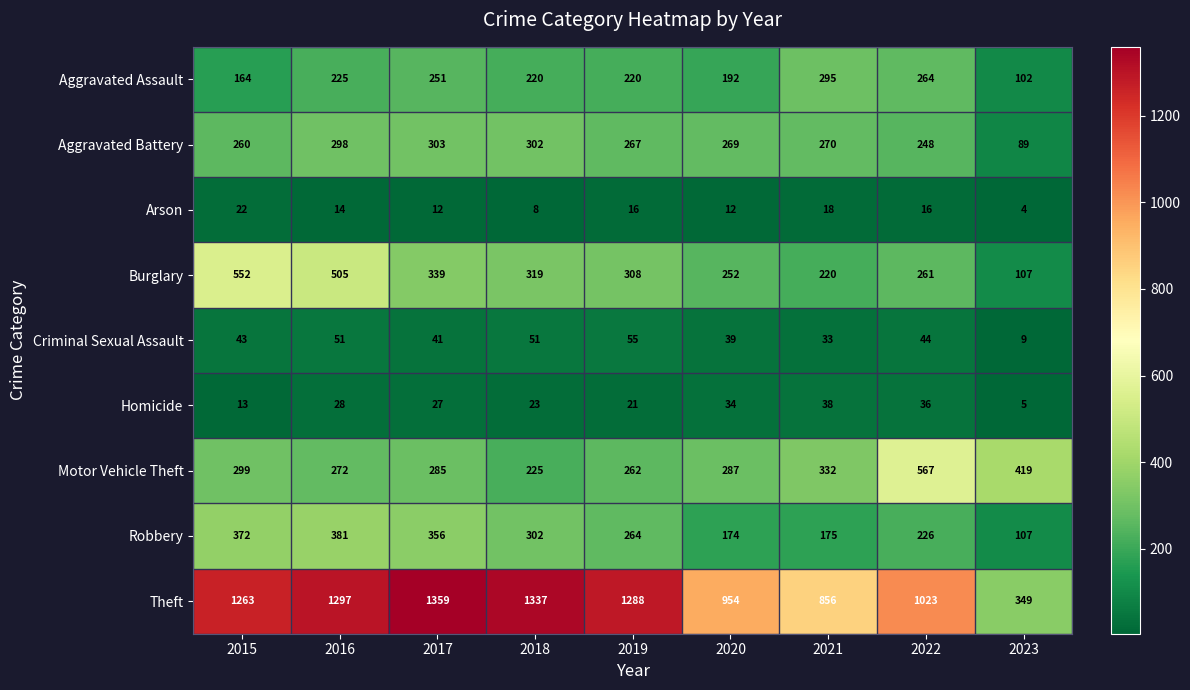

What is the difference between the maximum and minimum values in the Motor Vehicle Theft series?

342